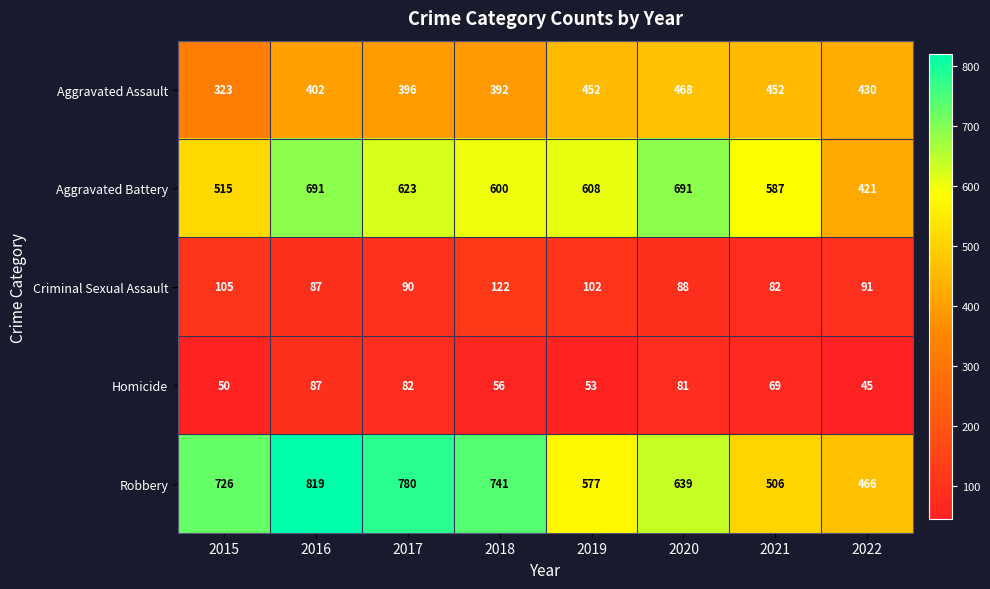

What is the difference between the Homicide values at 2021 and 2015?

19